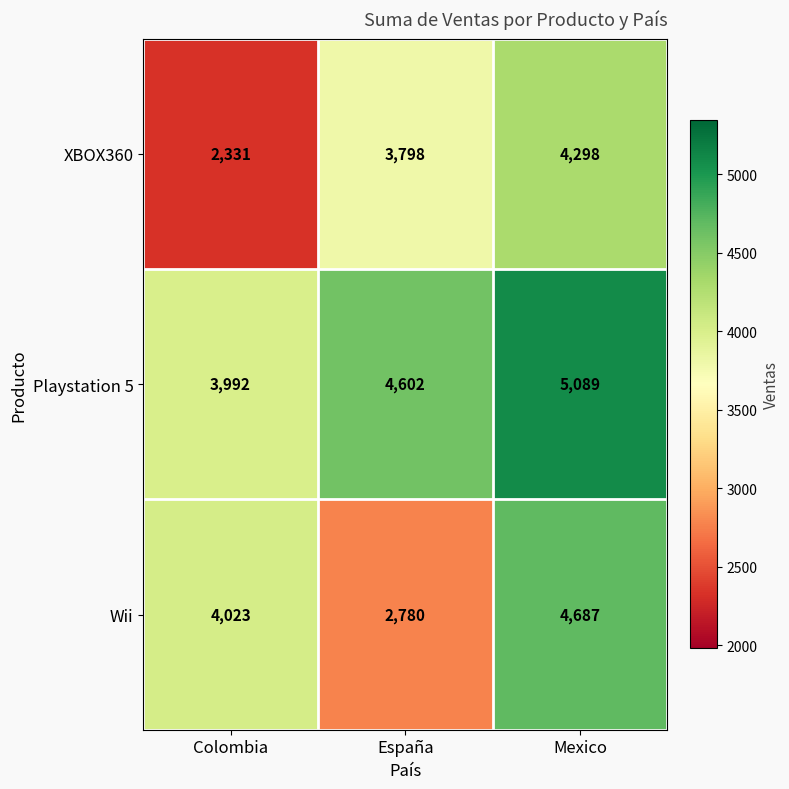

What is the total value across all series at España?

11180